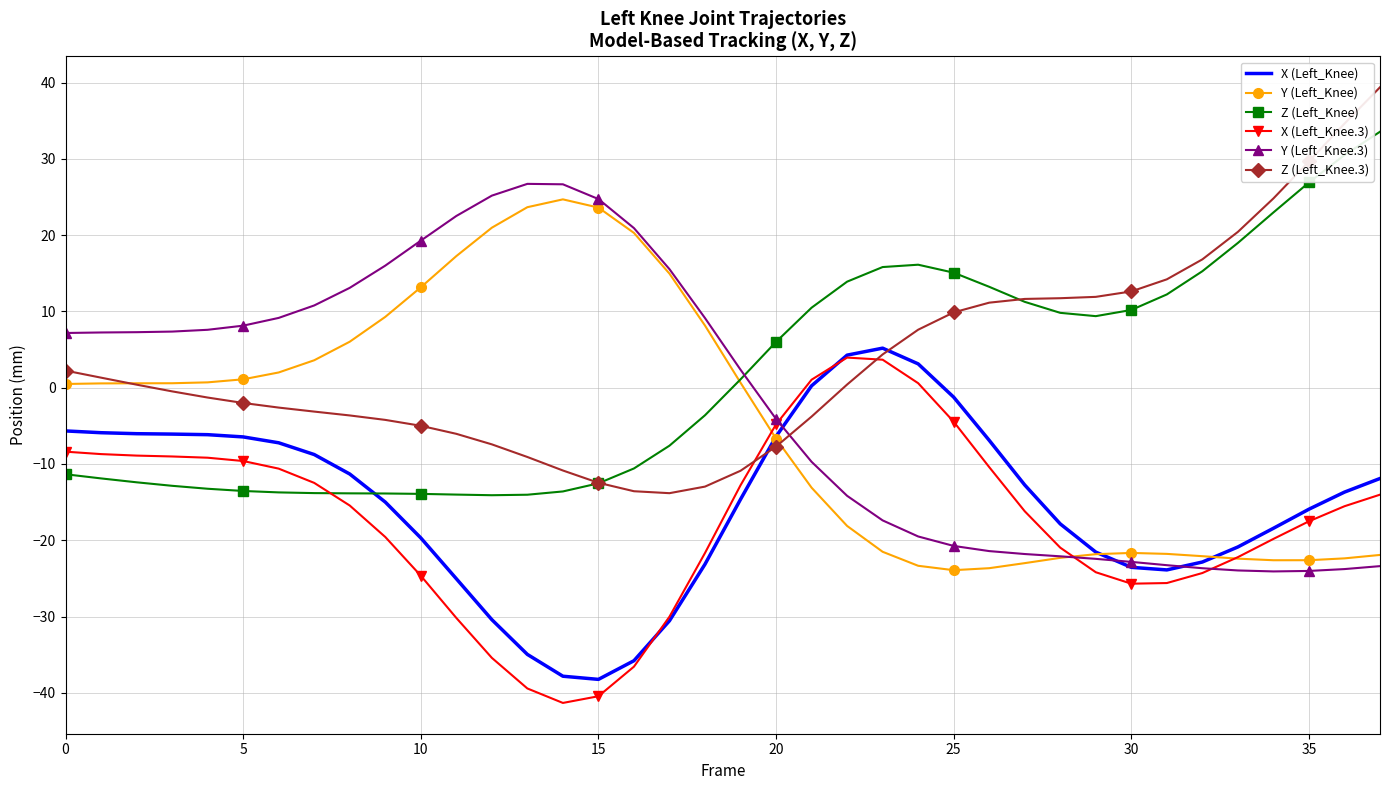

How many intersections are there between Y (Left_Knee) and X (Left_Knee.3)?

3